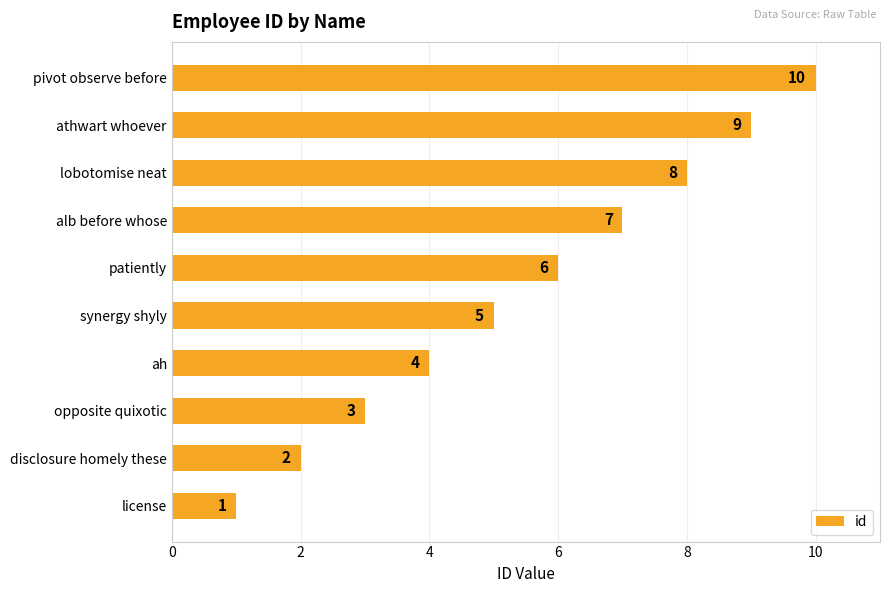

True or false: the data shows 2 at opposite quixotic.

False